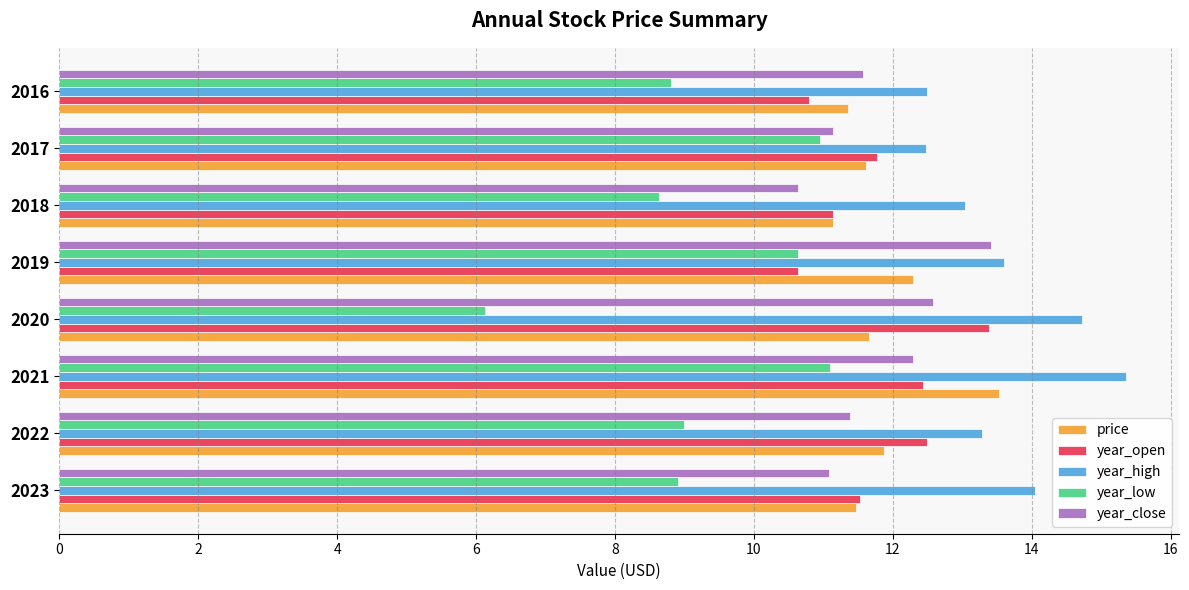

Is the value of price at 2022 greater than the value of year_high at 2020?

No